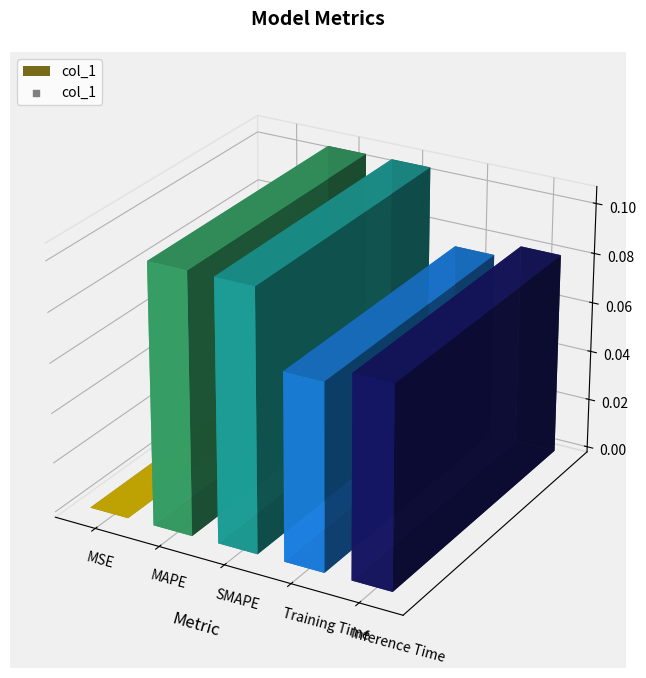

Which has a higher value, MAPE or SMAPE?

SMAPE